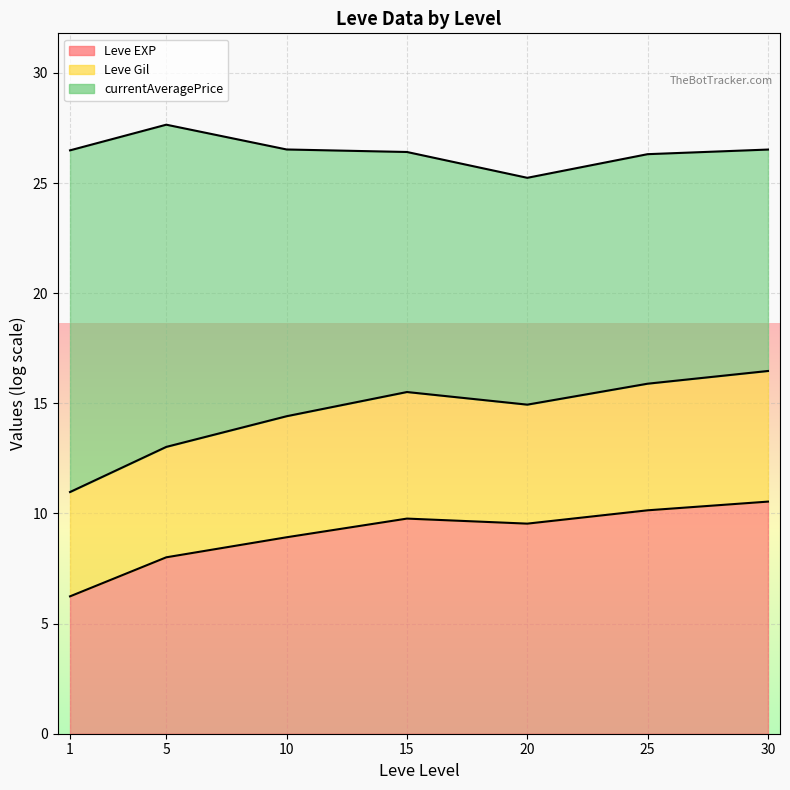

At how many categories does at least one series exceed 17?

7